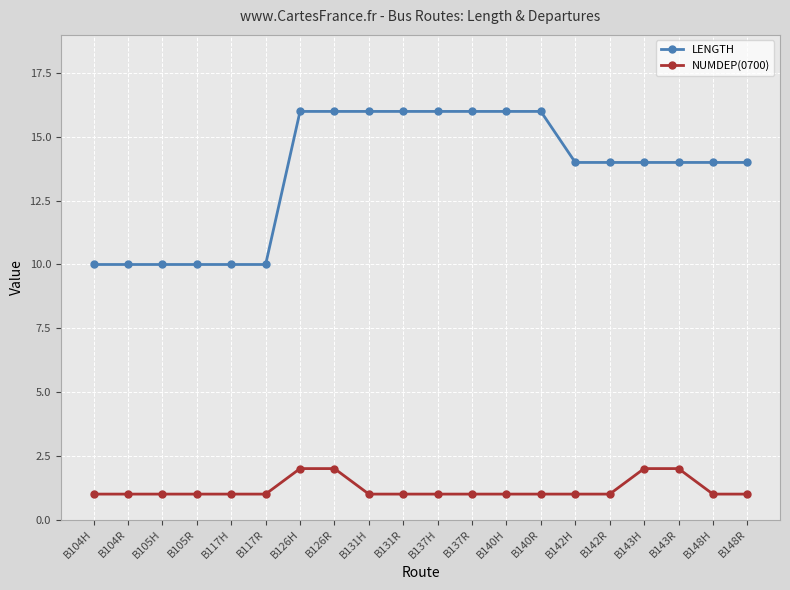

What position from the right is B131R?

11